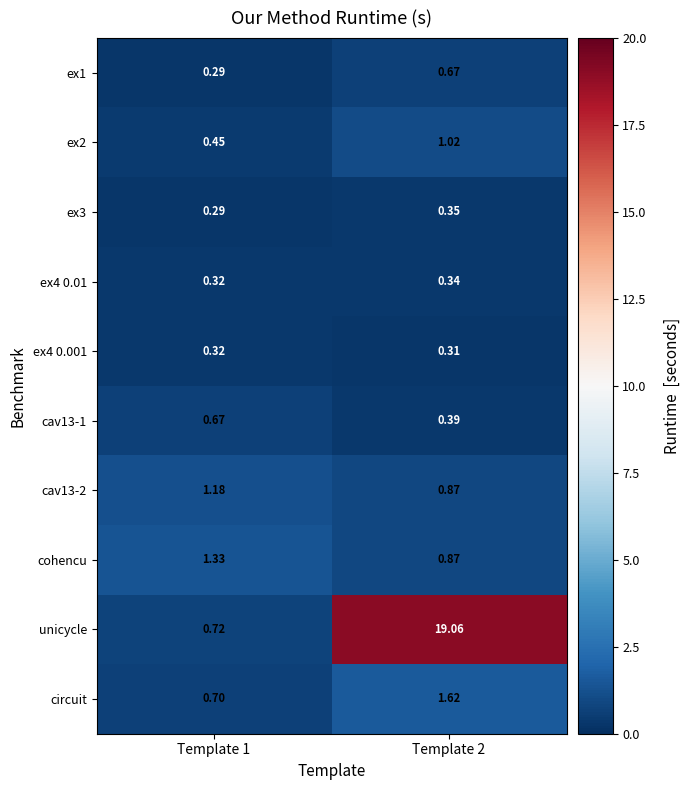

Which series has the largest total across all categories?

unicycle